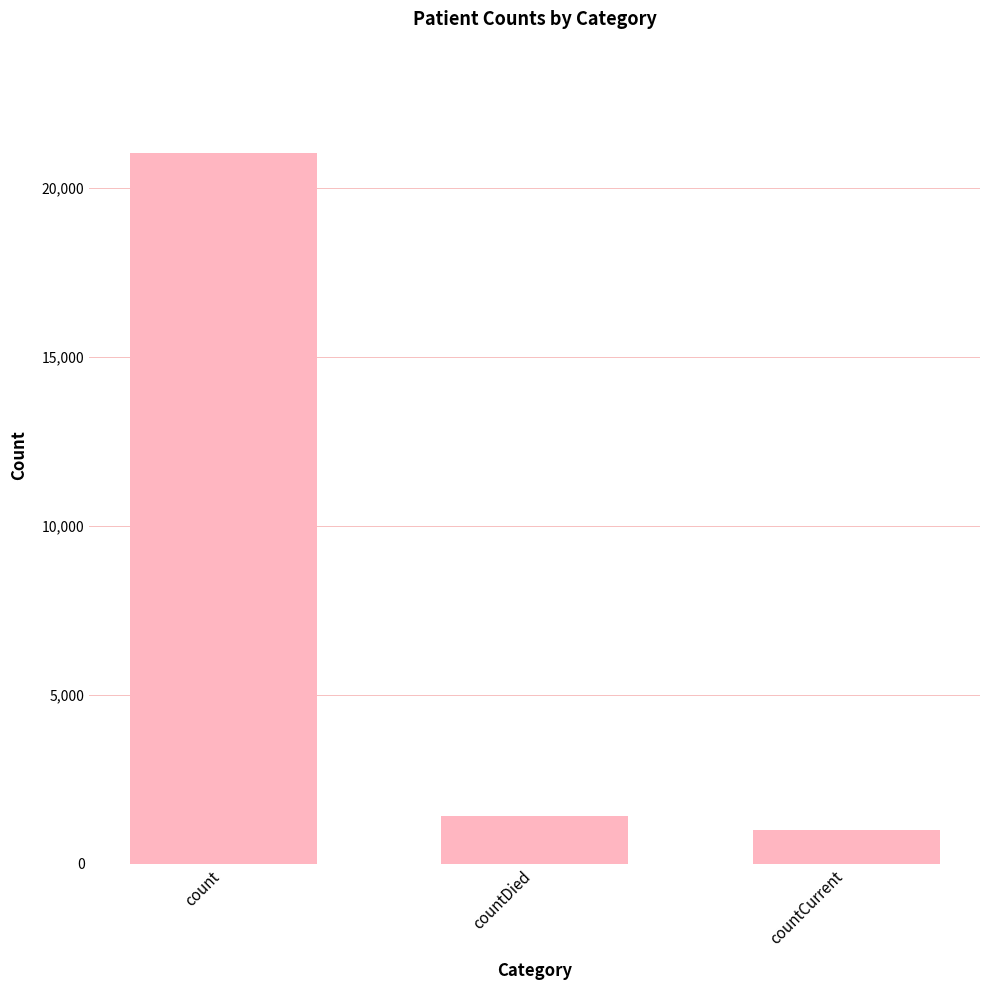

Count the number of data series in this chart.

1